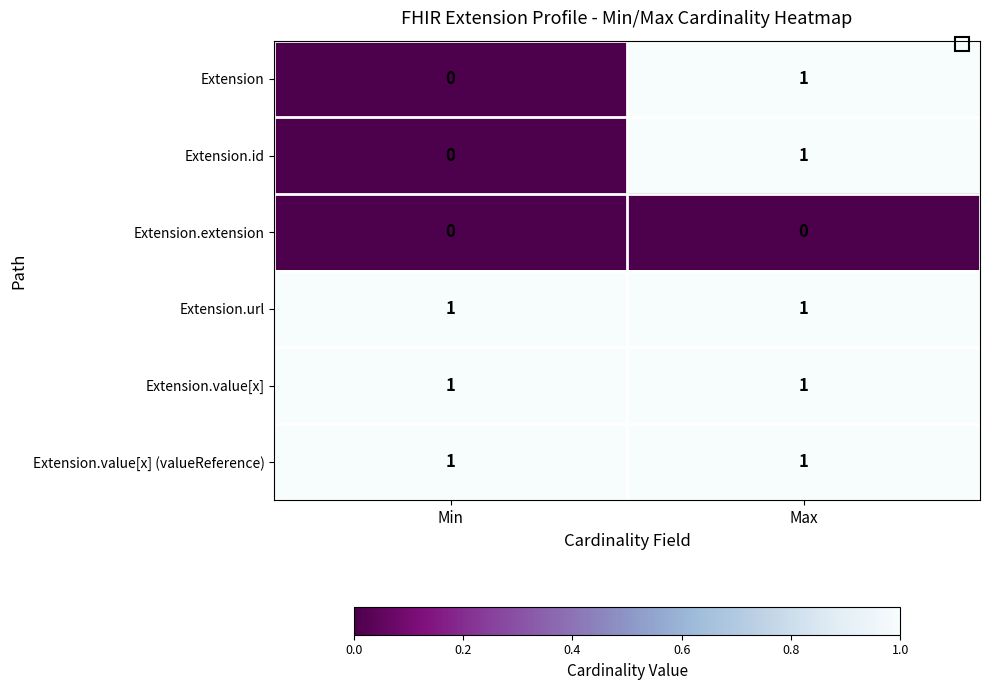

The value of Extension at Min is 1. True or false?

False